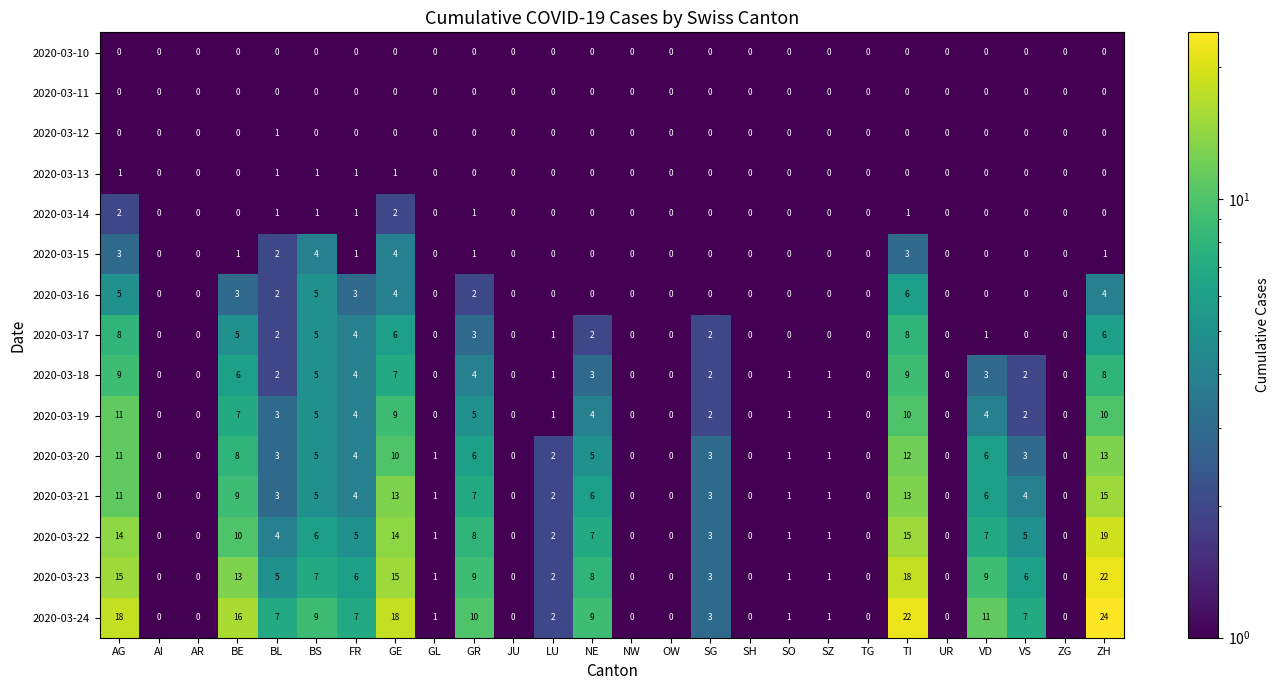

Between AR and GR, which series saw the biggest shift?

2020-03-24